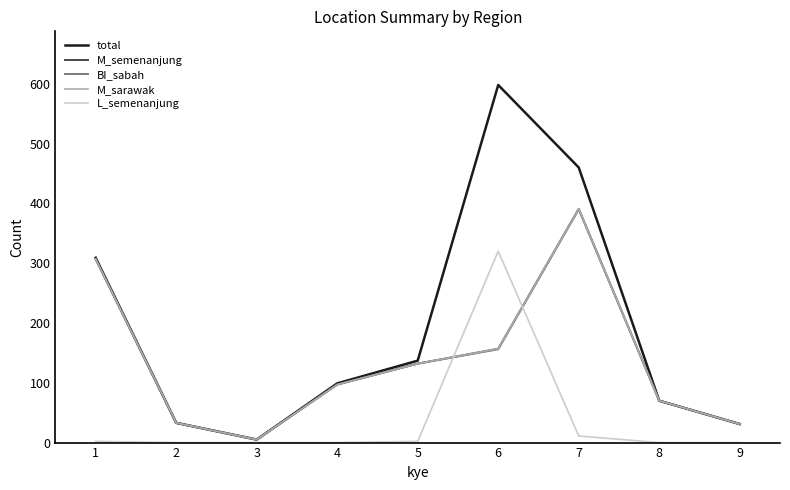

Does the chart display data point markers on the line(s)?

No